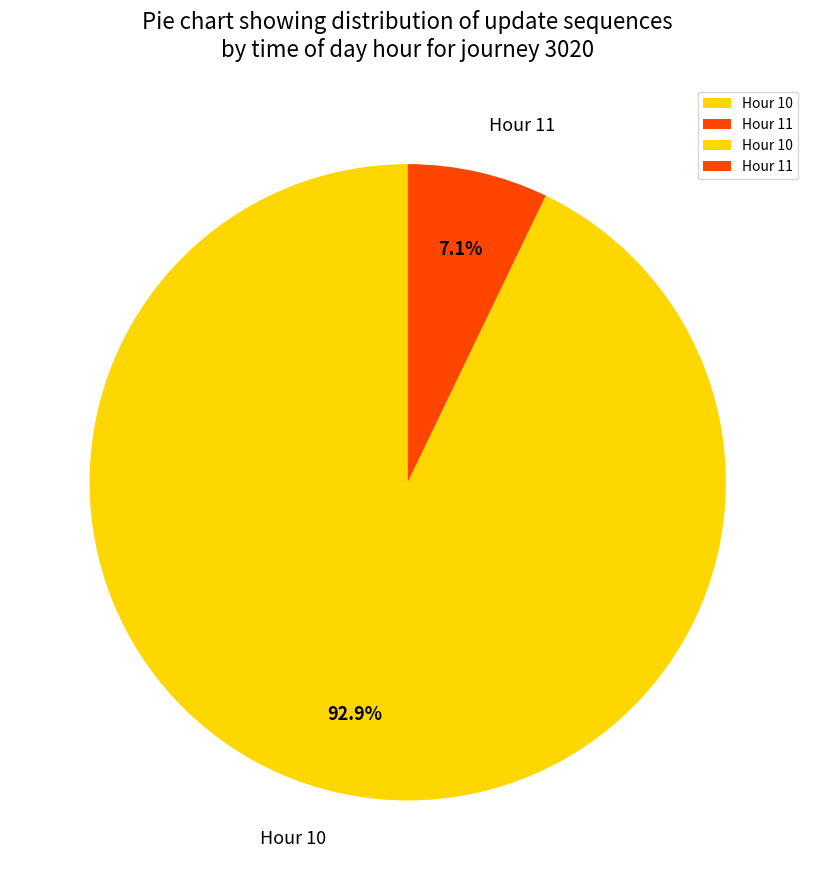

Combined, what portion of the pie is Hour 11 and Hour 10?

100.0%